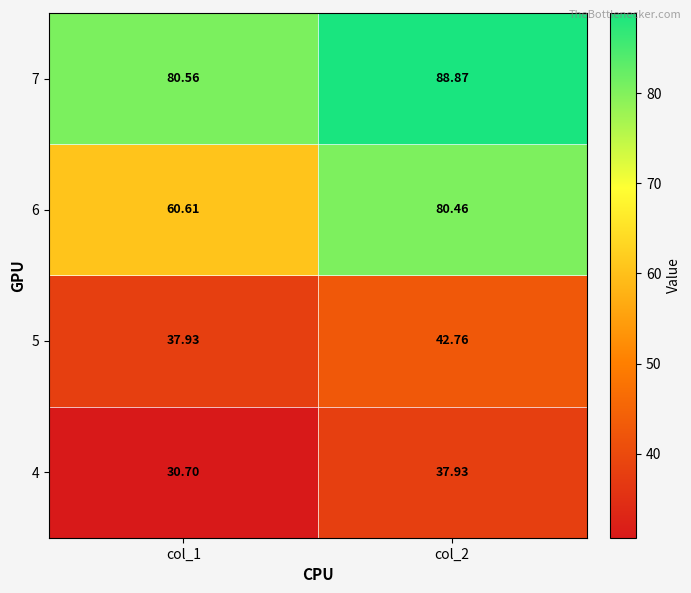

Is the value of 6 at col_2 greater than the value of 4 at col_1?

Yes